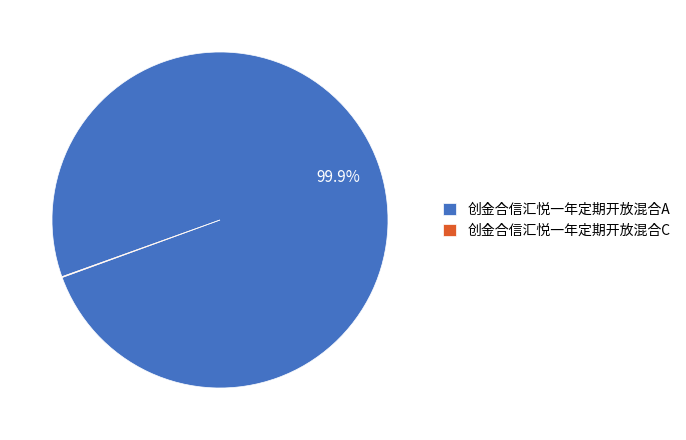

What is the majority slice?

创金合信汇悦一年定期开放混合A